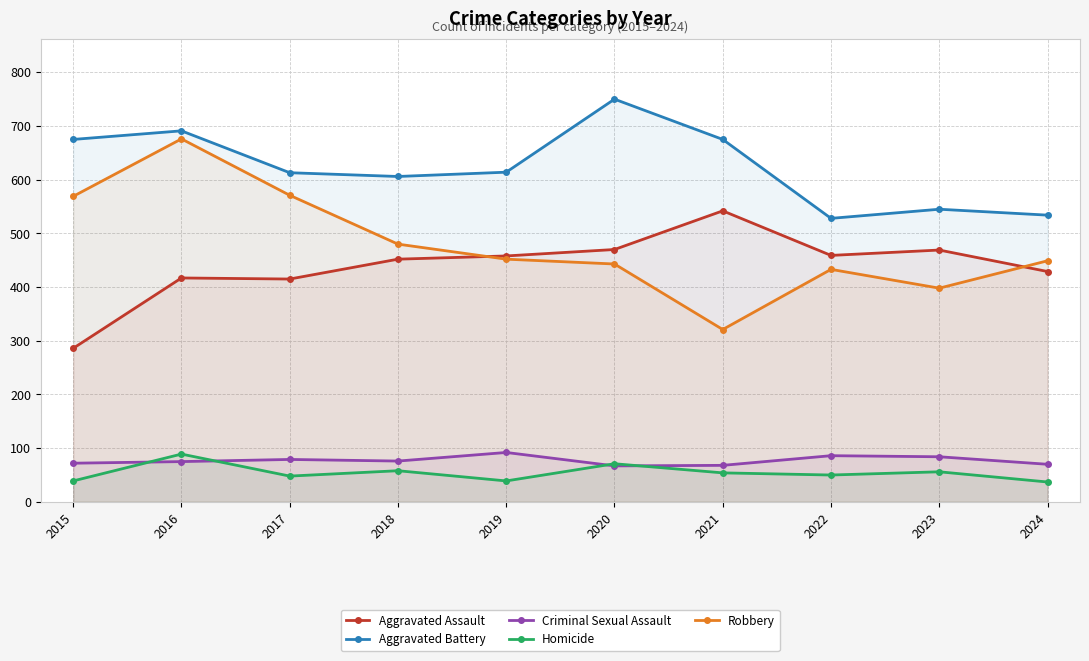

How many interior local peaks does the Aggravated Assault series have?

3